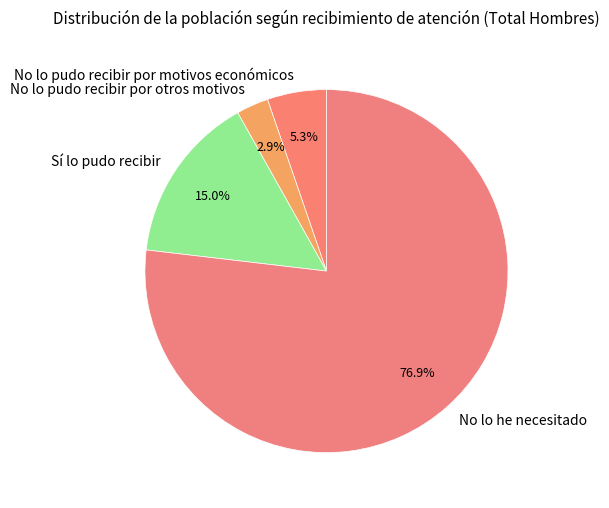

Count the number of slices in the pie.

4